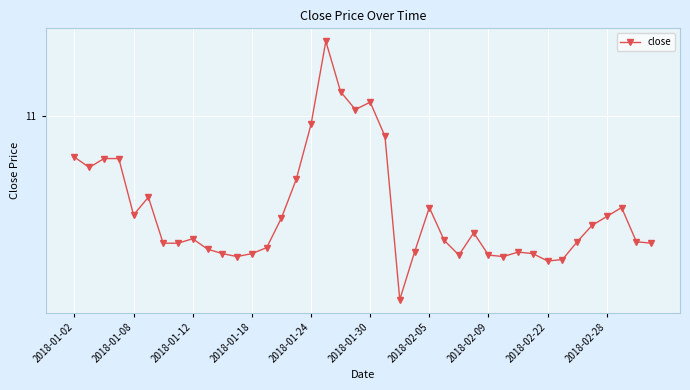

Reading left to right, list all the values displayed in this chart.

10.8	10.8	10.8	10.8	10.6	10.6	10.4	10.4	10.5	10.4	10.4	10.4	10.4	10.4	10.5	10.7	11.0	11.3	11.1	11.0	11.1	10.9	10.2	10.4	10.6	10.4	10.4	10.5	10.4	10.4	10.4	10.4	10.4	10.4	10.4	10.5	10.6	10.6	10.4	10.4